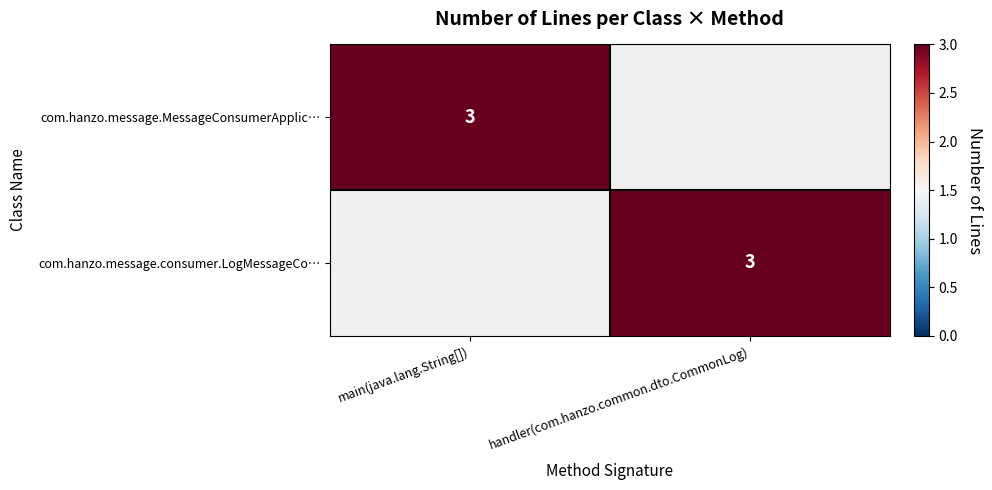

The com.hanzo.message.consumer.LogMessageCo… series shows 3 at handler(com.hanzo.common.dto.CommonLog). True or false?

True